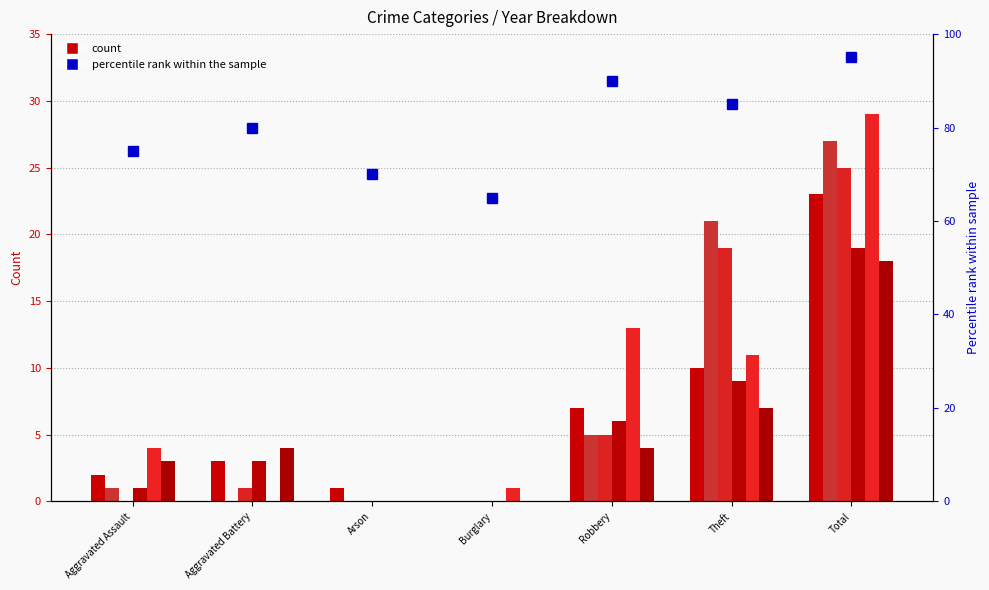

Reading left to right, transcribe all the data shown in this chart.

2022: Aggravated Assault=2	Aggravated Battery=3	Arson=1	Burglary=0	Robbery=7	Theft=10	Total=23
2016: Aggravated Assault=1	Aggravated Battery=0	Arson=0	Burglary=0	Robbery=5	Theft=21	Total=27
2018: Aggravated Assault=0	Aggravated Battery=1	Arson=0	Burglary=0	Robbery=5	Theft=19	Total=25
2023: Aggravated Assault=1	Aggravated Battery=3	Arson=0	Burglary=0	Robbery=6	Theft=9	Total=19
2024: Aggravated Assault=4	Aggravated Battery=0	Arson=0	Burglary=1	Robbery=13	Theft=11	Total=29
2020: Aggravated Assault=3	Aggravated Battery=4	Arson=0	Burglary=0	Robbery=4	Theft=7	Total=18